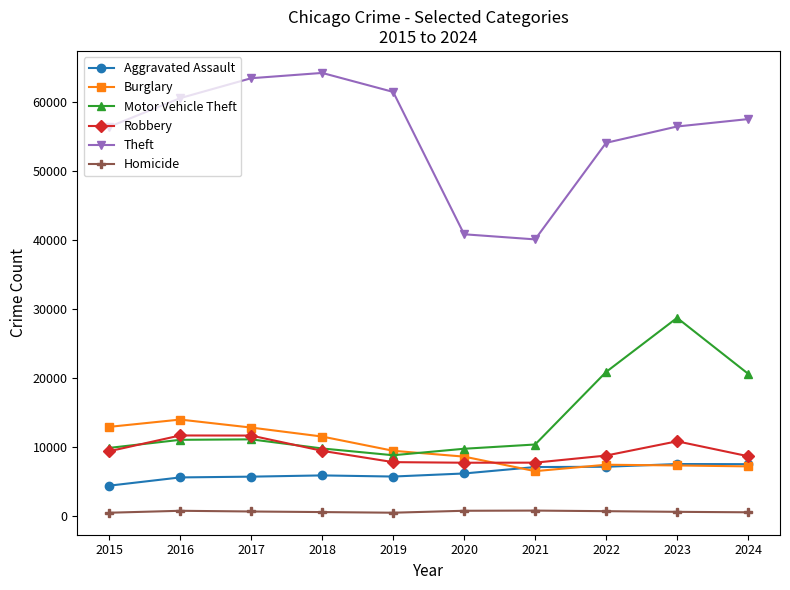

How many data points does each series have?

10